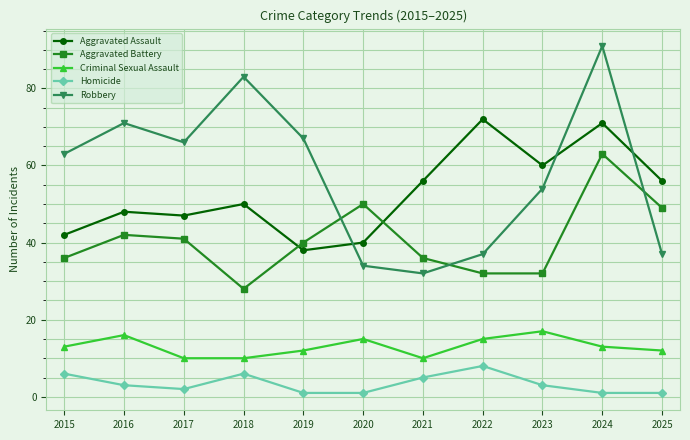

How many categories are shown in the chart?

11